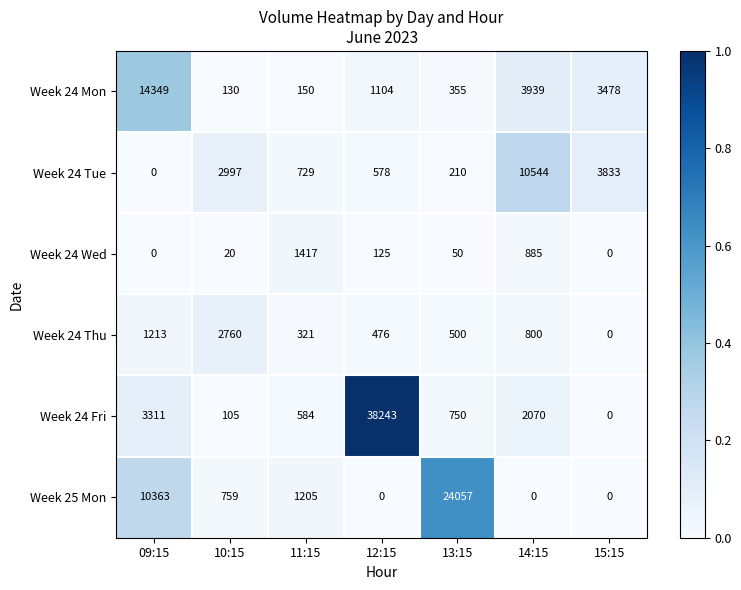

At 11:15, list the series in order from largest to smallest.

Week 24 Wed, Week 25 Mon, Week 24 Tue, Week 24 Fri, Week 24 Thu, Week 24 Mon